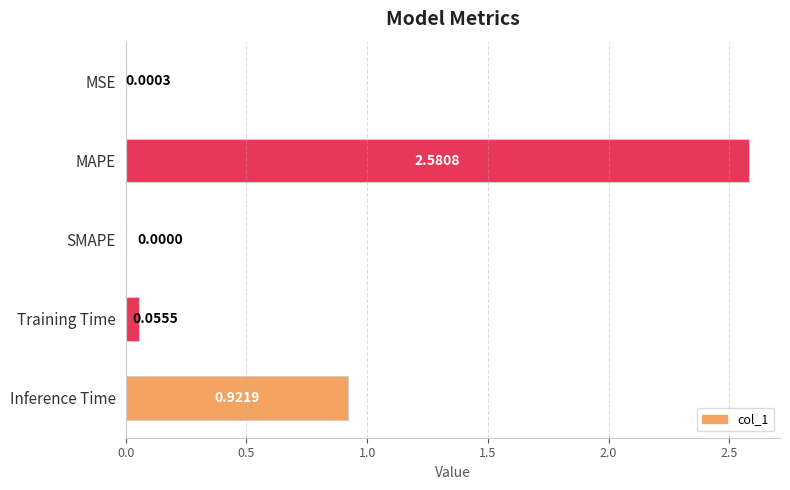

Which label corresponds to the largest value in the chart?

MAPE